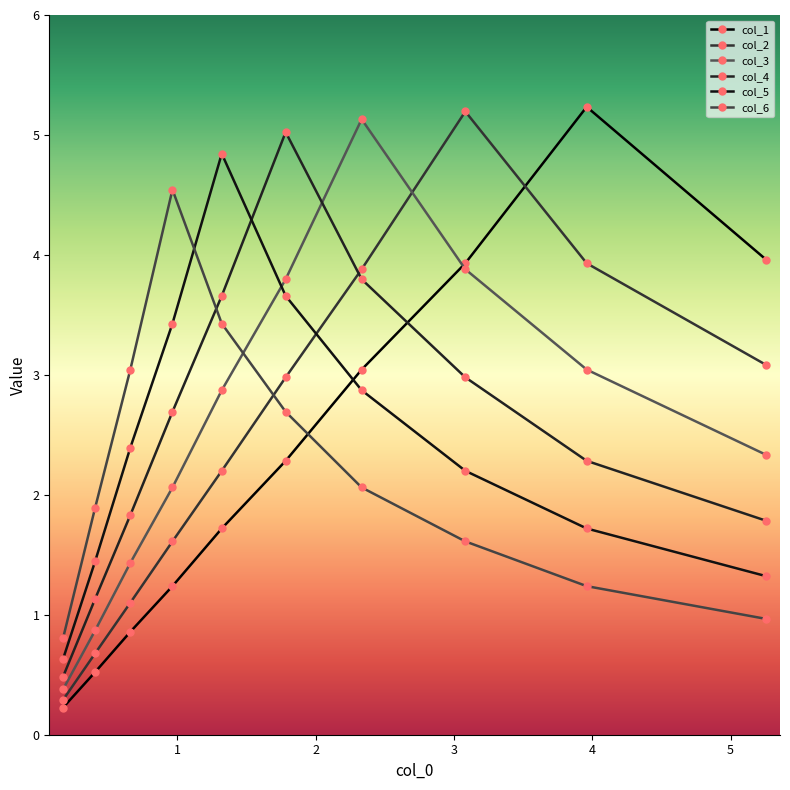

What is the value of the col_1 point at the 6th from the left?

2.3